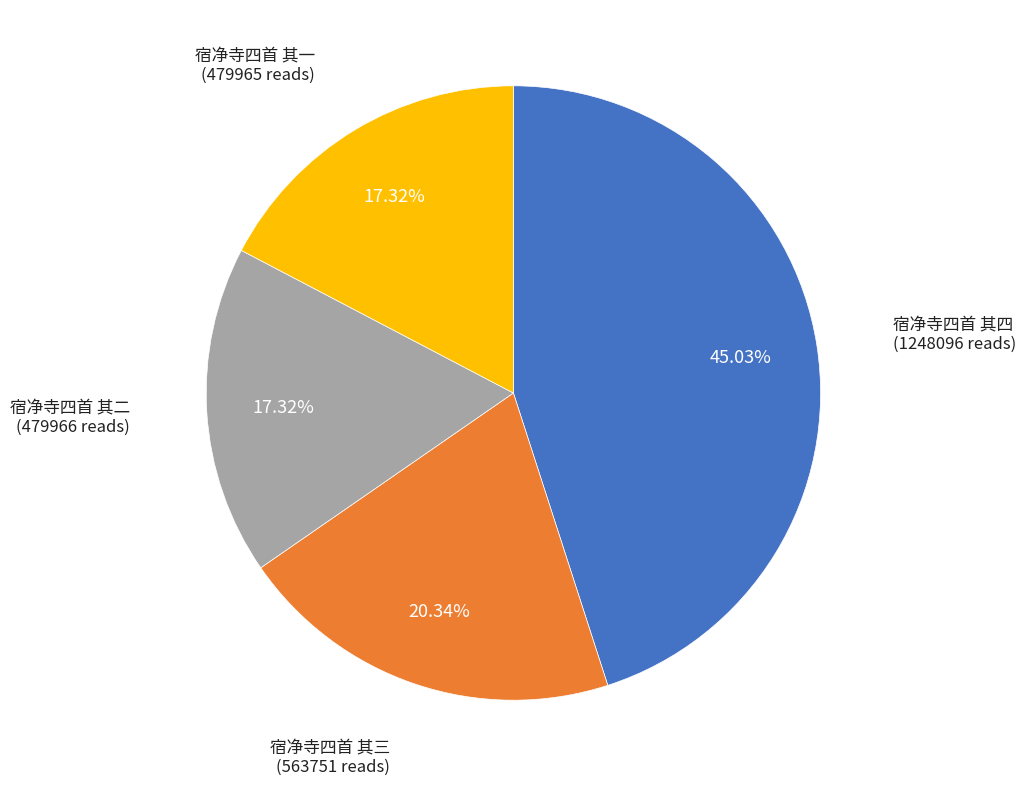

How many slices are in this pie chart?

4